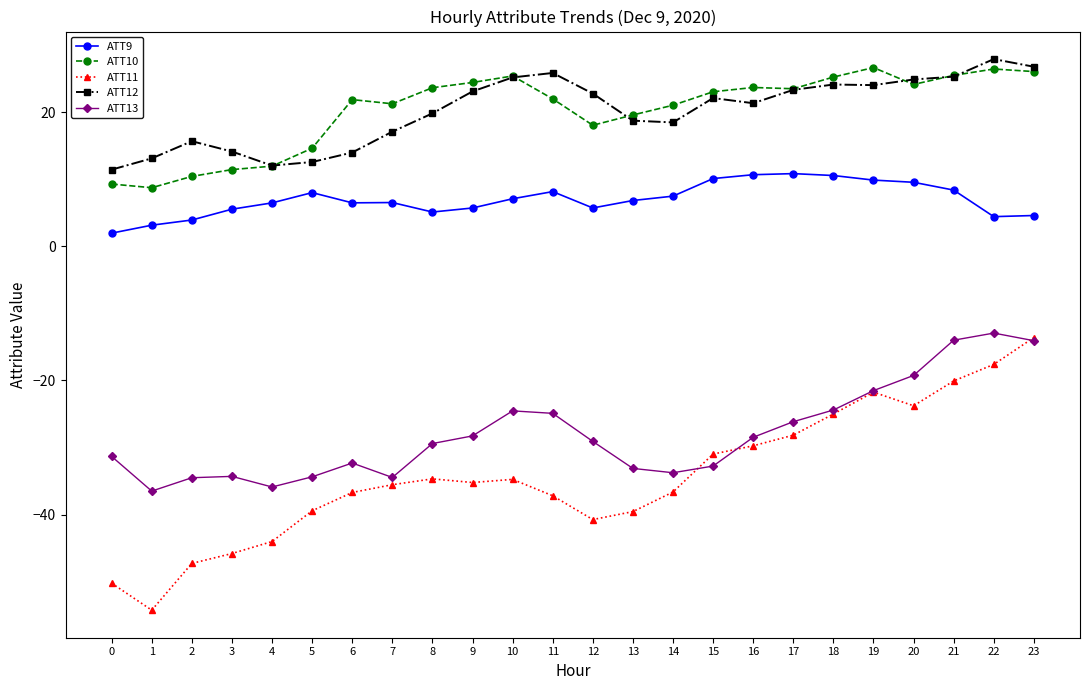

True or false: ATT11 and ATT12 intersect in this chart.

False